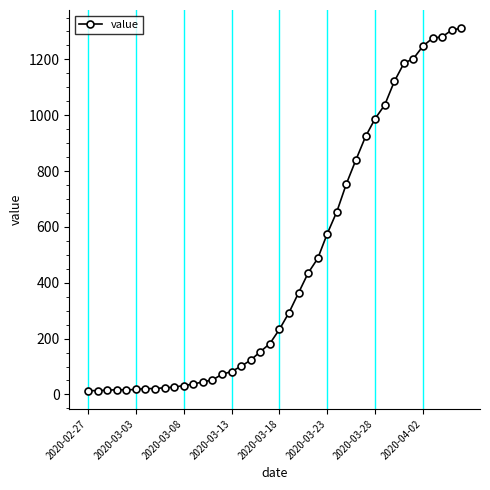

What is the greatest value displayed?

1312